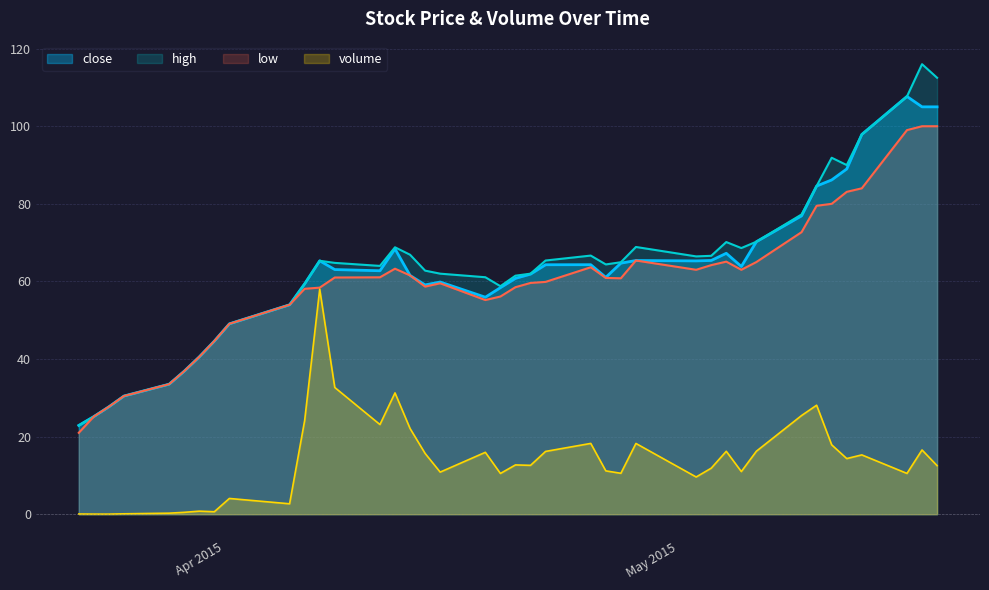

What are all the series names shown in the legend?

close, high, low, volume